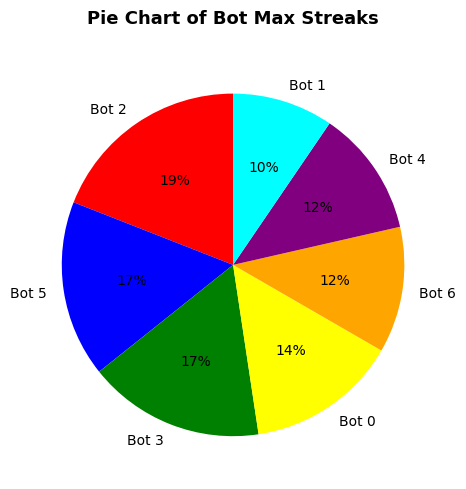

What is the ratio of the value at Bot 5 to the value at Bot 6?

1.4